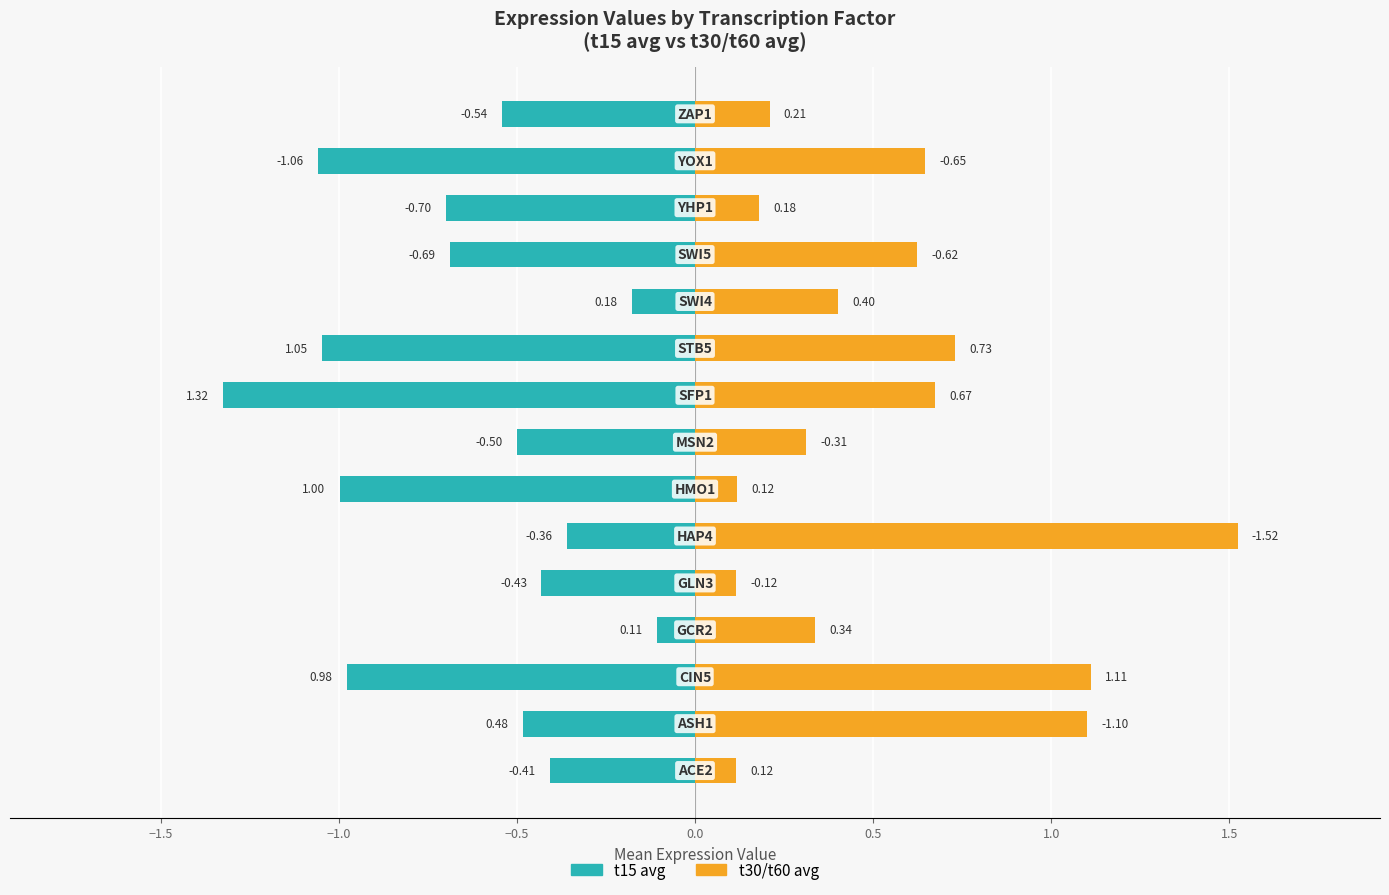

Which series changed the most between 2.0 and 13?

t15 avg